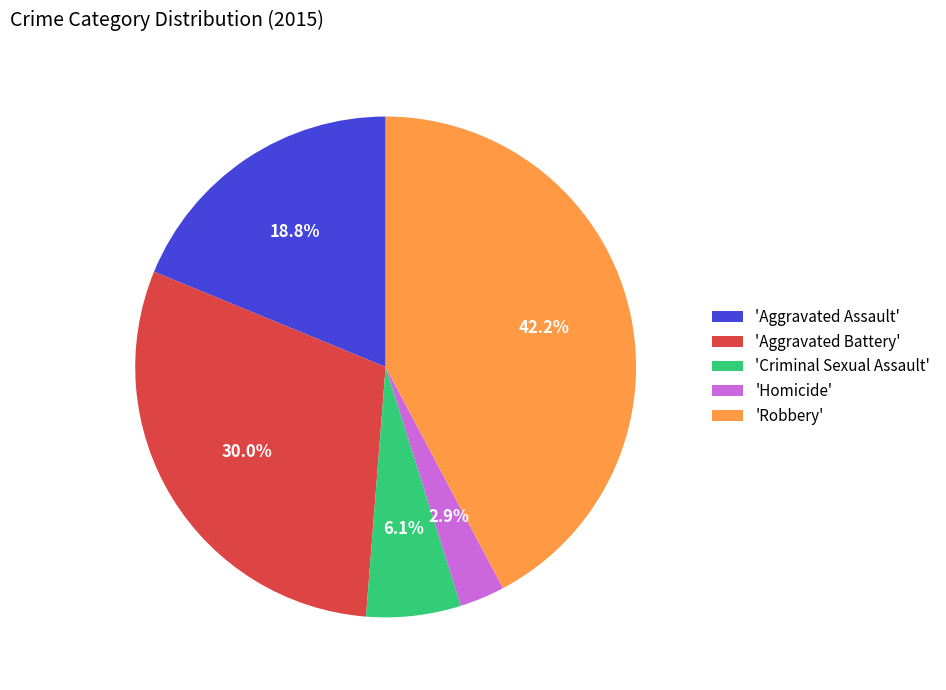

Does any single category account for the majority?

No